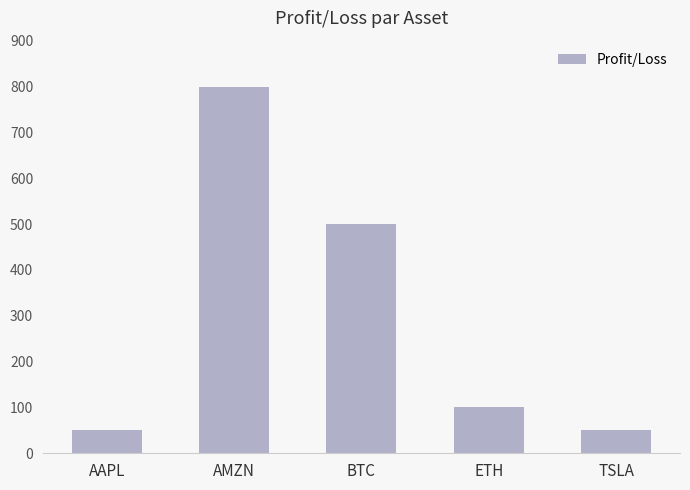

What is the label of the 2nd bar from the left?

AMZN